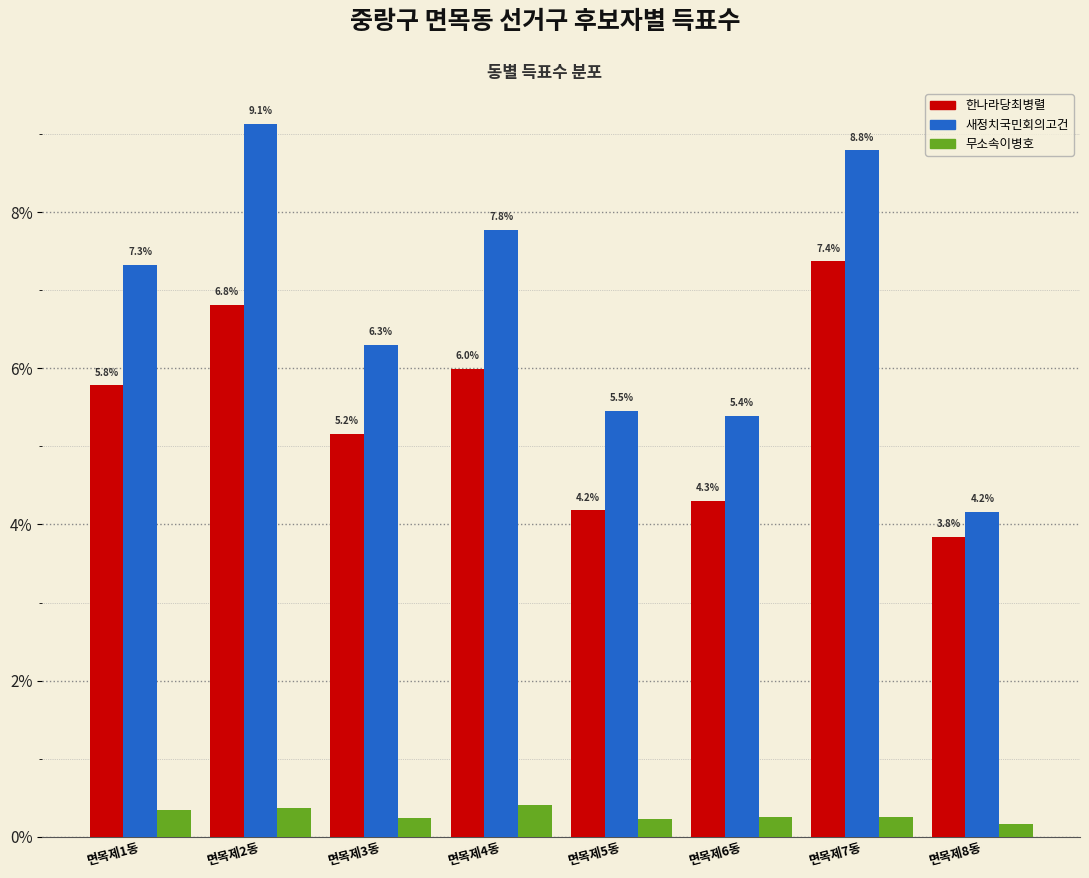

Is it true that 무소속이병호 equals 0.4 at 면목제4동?

True